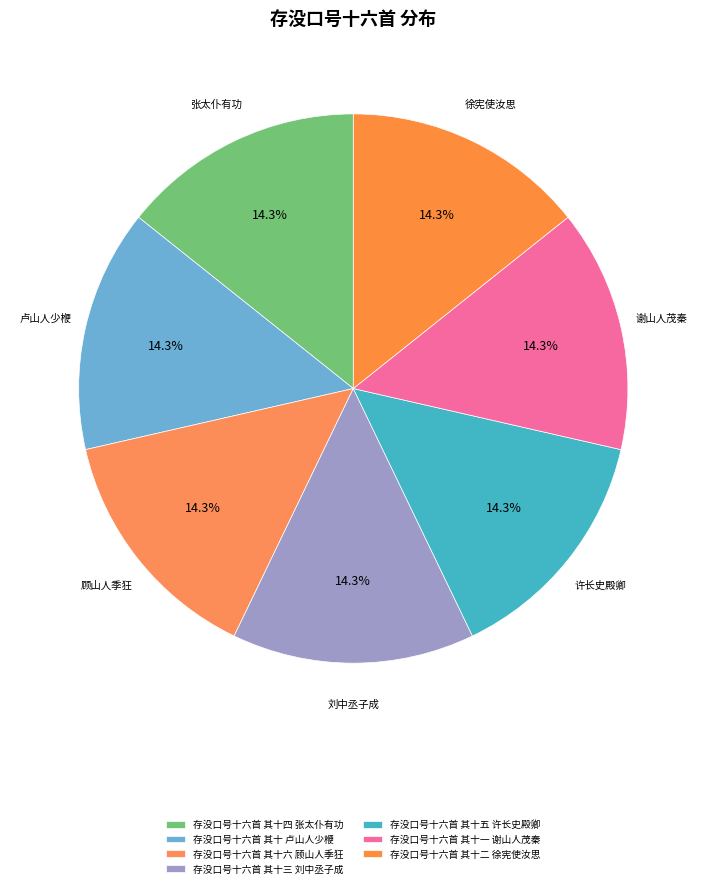

Which slice is the largest?

存没口号十六首 其十六 顾山人季狂